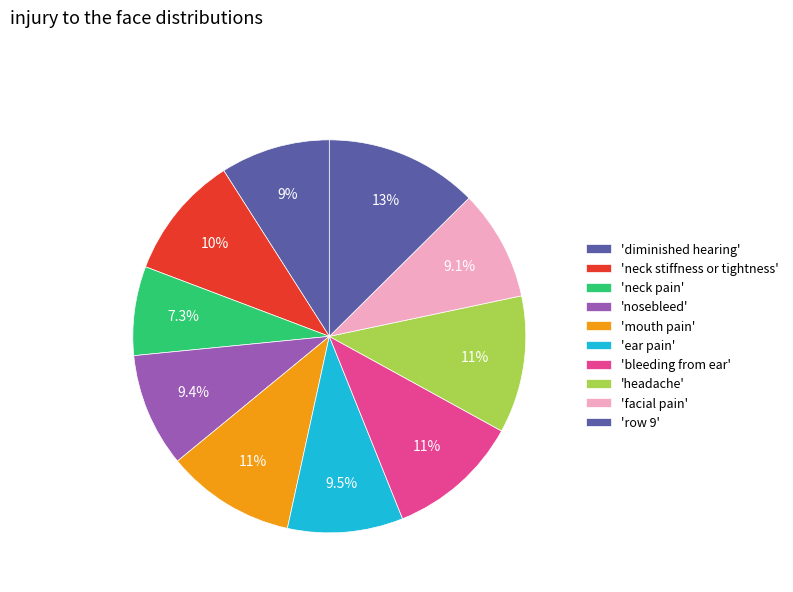

Is there any slice that represents more than half of the pie?

No